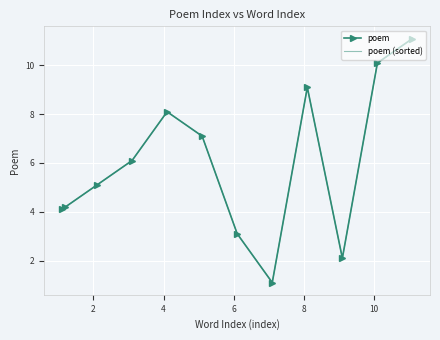

How many lines are shown in the chart?

2